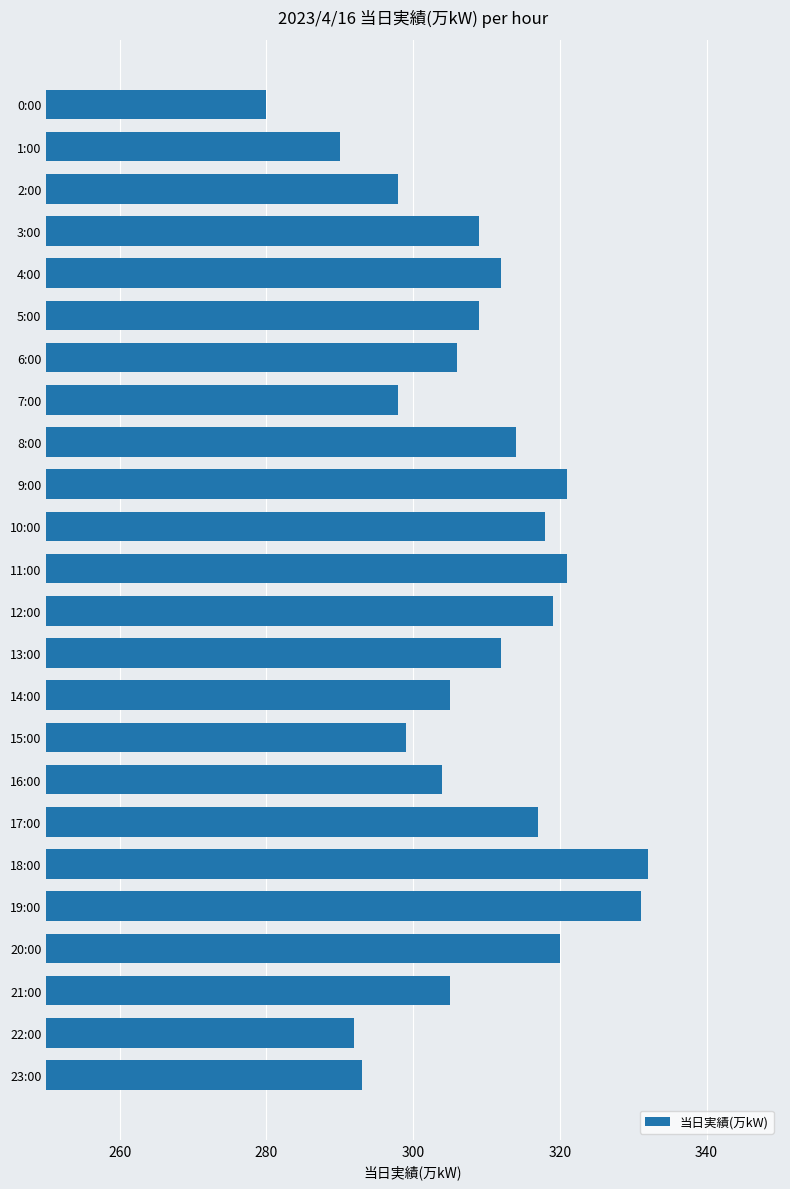

Reading bottom to top, what are all the values shown in this chart?

293	292	305	320	331	332	317	304	299	305	312	319	321	318	321	314	298	306	309	312	309	298	290	280